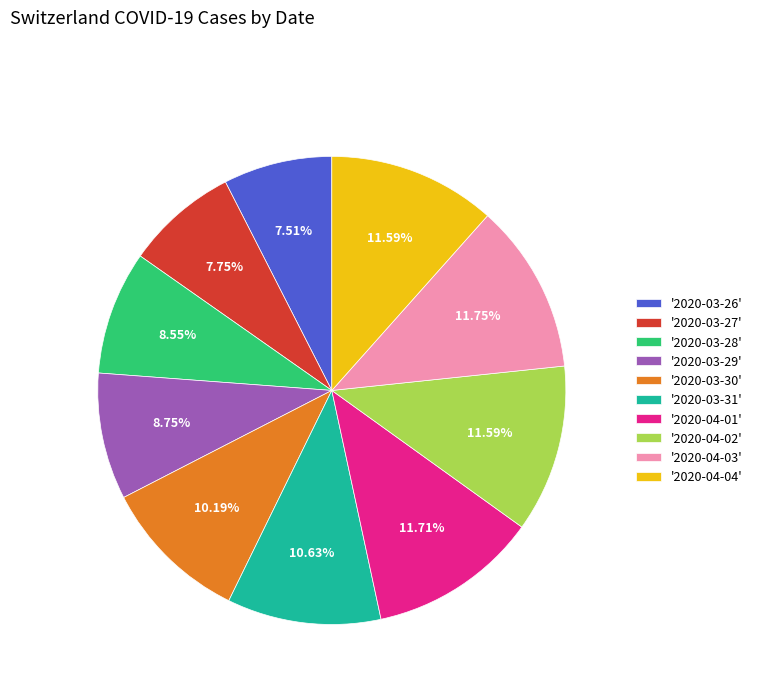

Does any single category account for the majority?

No